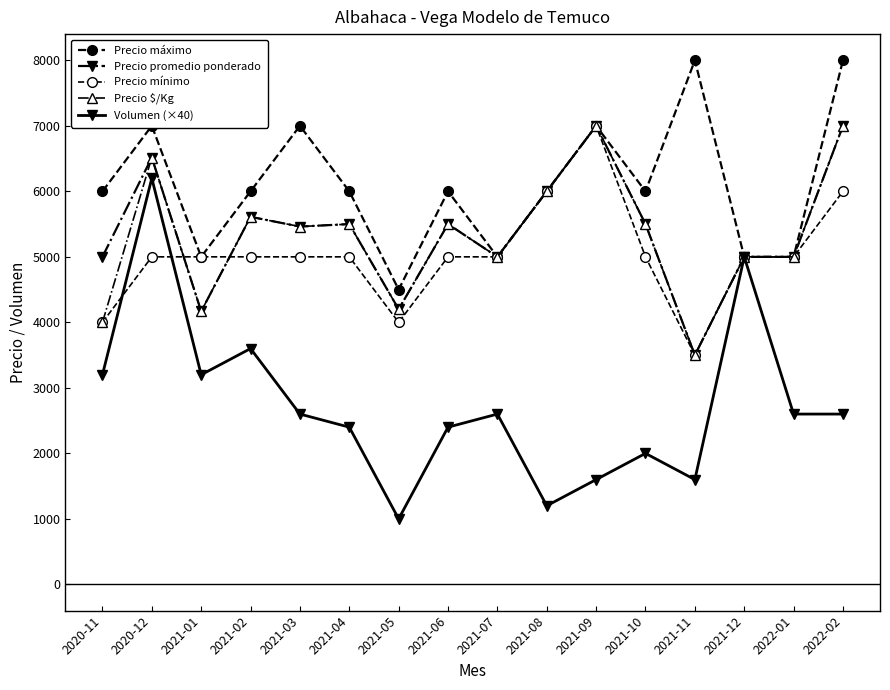

List the labels in order of Volumen (×40) value, largest first.

2020-12, 2021-12, 2021-02, 2020-11, 2021-01, 2021-03, 2021-07, 2022-01, 2022-02, 2021-04, 2021-06, 2021-10, 2021-09, 2021-11, 2021-08, 2021-05